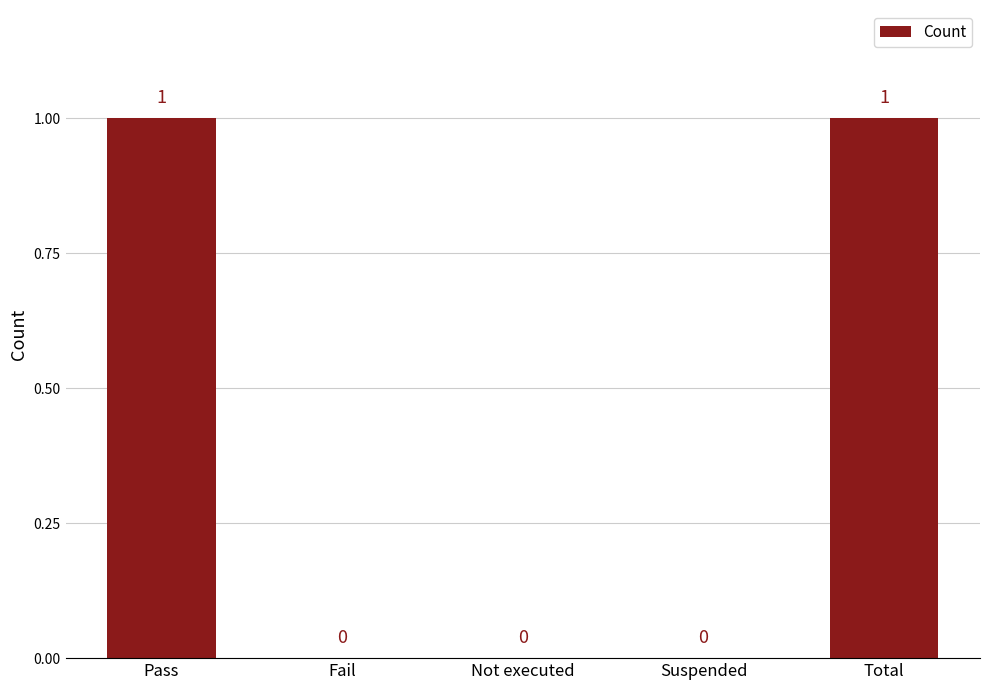

What is the sum of all values?

2